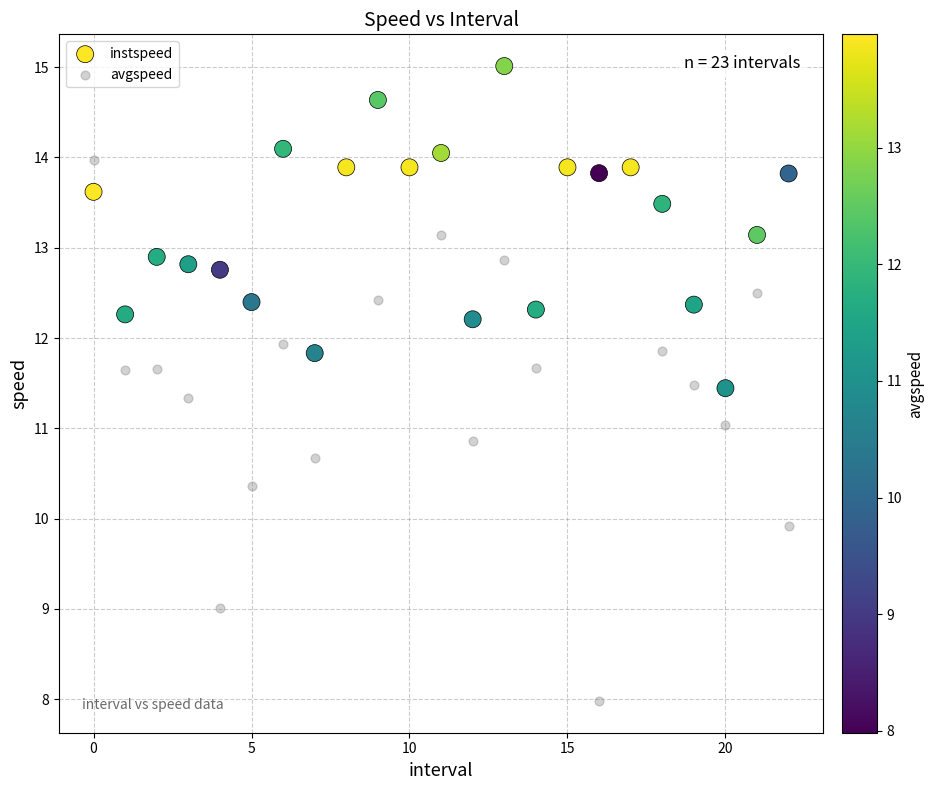

Which series contains the highest Y value?

instspeed